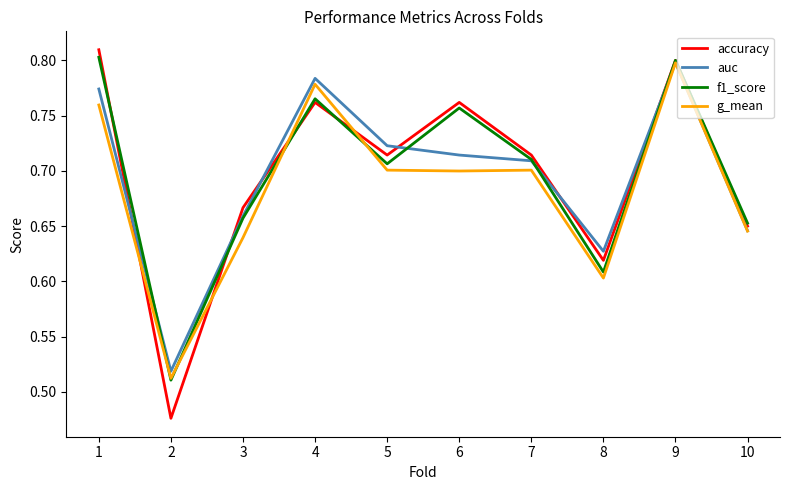

What is the sum of the accuracy values at 1 and 9?

1.6